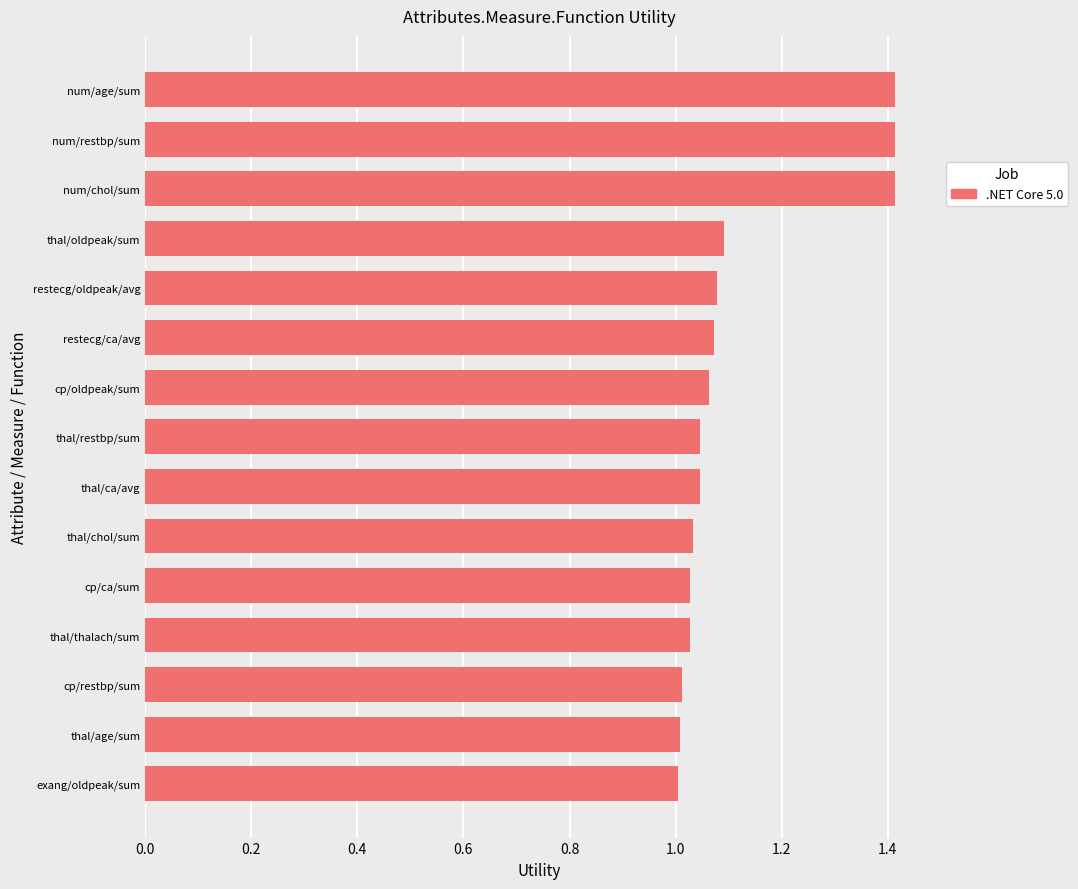

What is the maximum value shown in the chart?

1.4